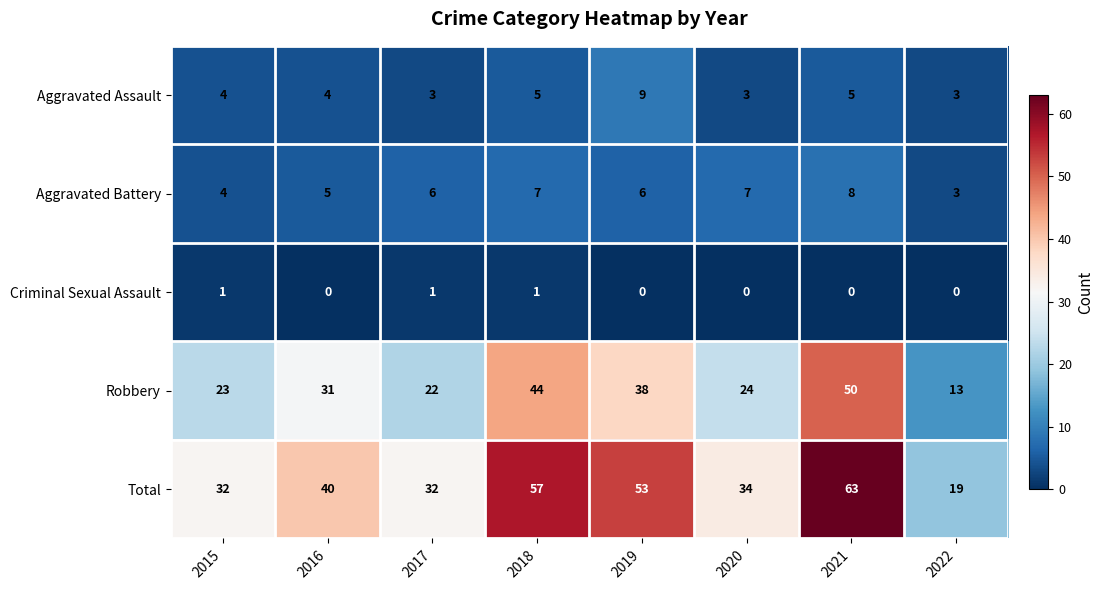

What is the greatest value displayed?

63